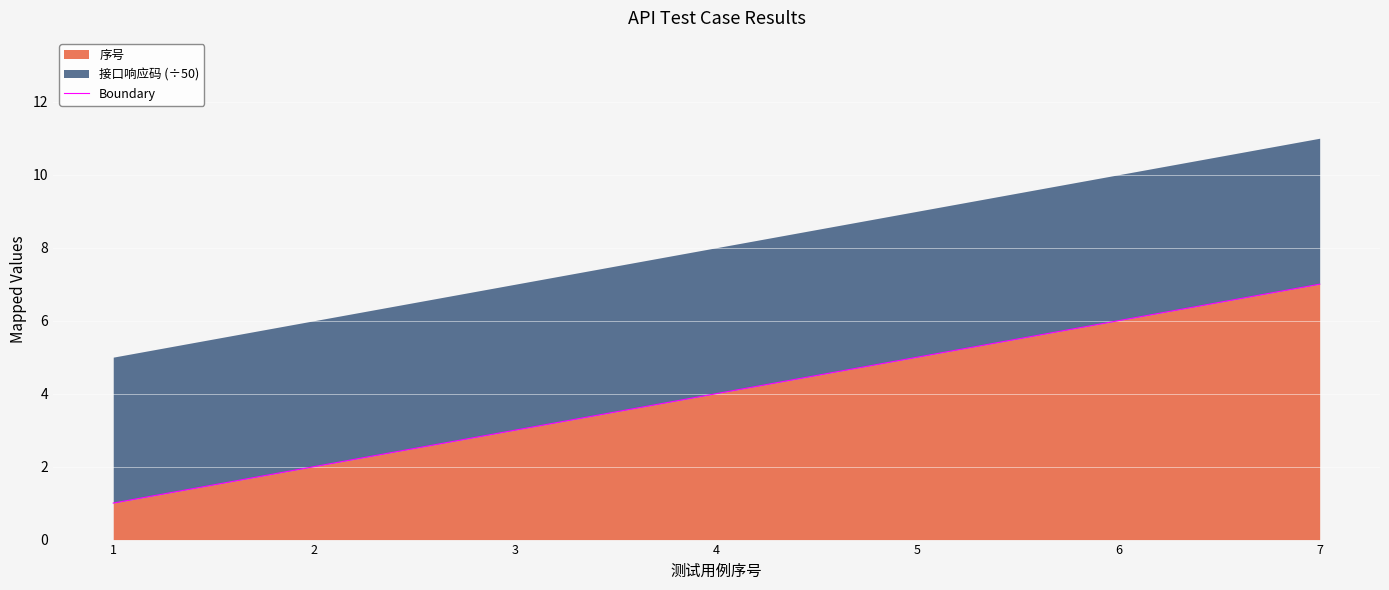

Between 6 and 7, which is larger?

7